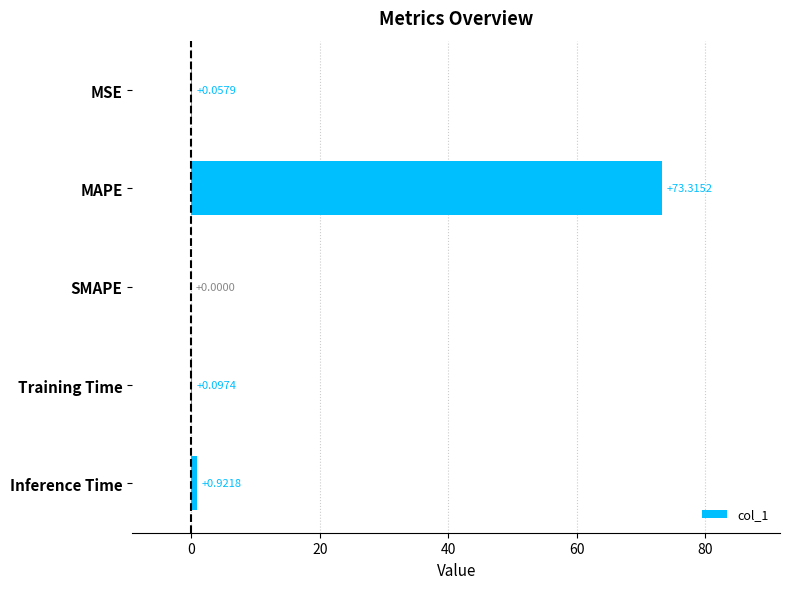

Where is the data nearest to the value 36?

Inference Time